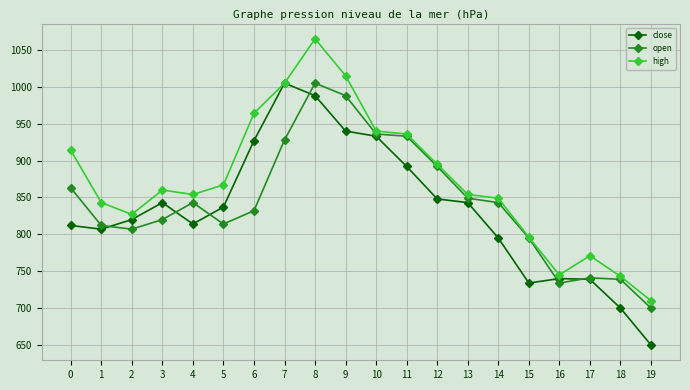

At how many categories does at least one series exceed 898?

7